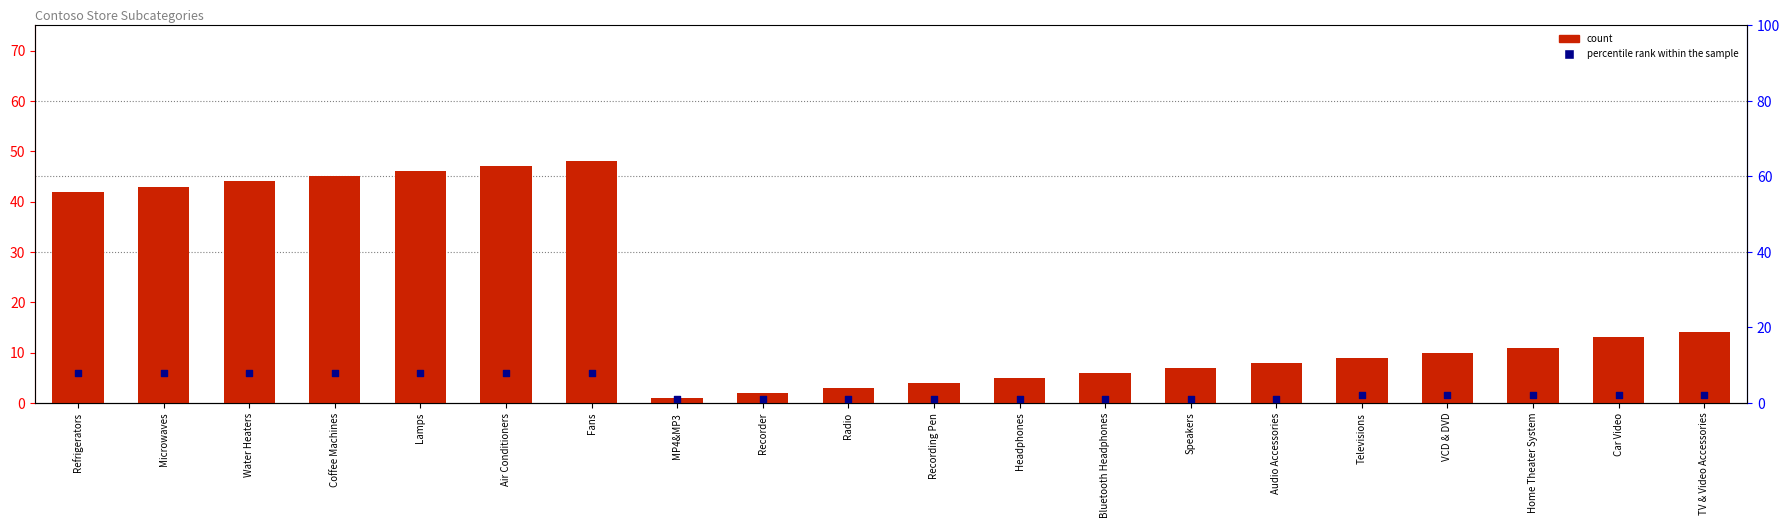

Is the value of percentile rank within the sample at Headphones greater than the value of count at Speakers?

No